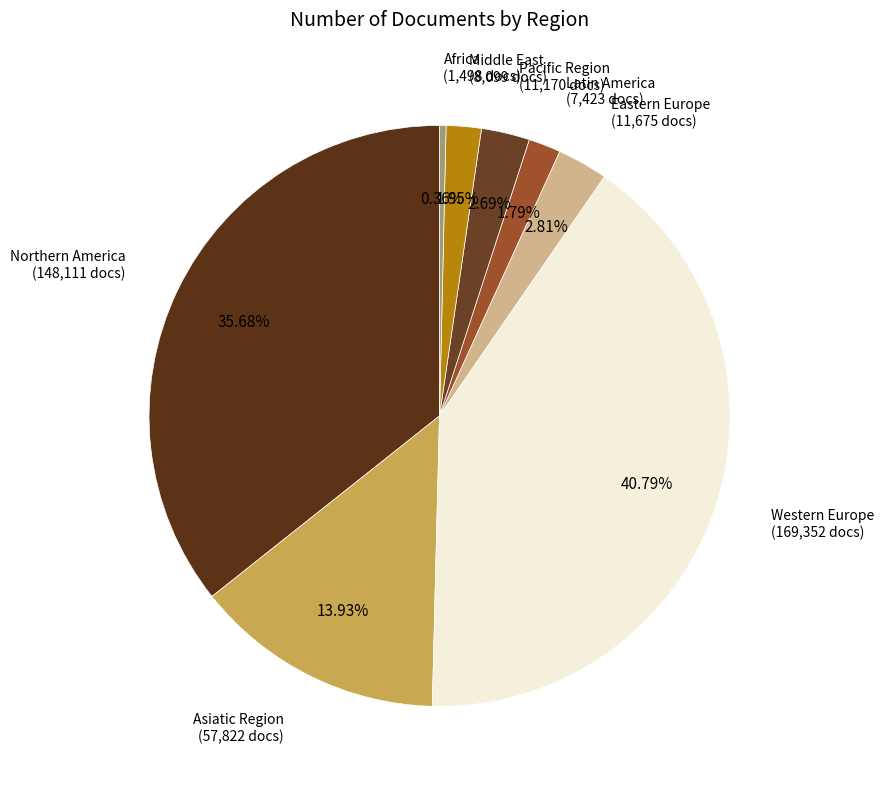

Count the number of slices in the pie.

8